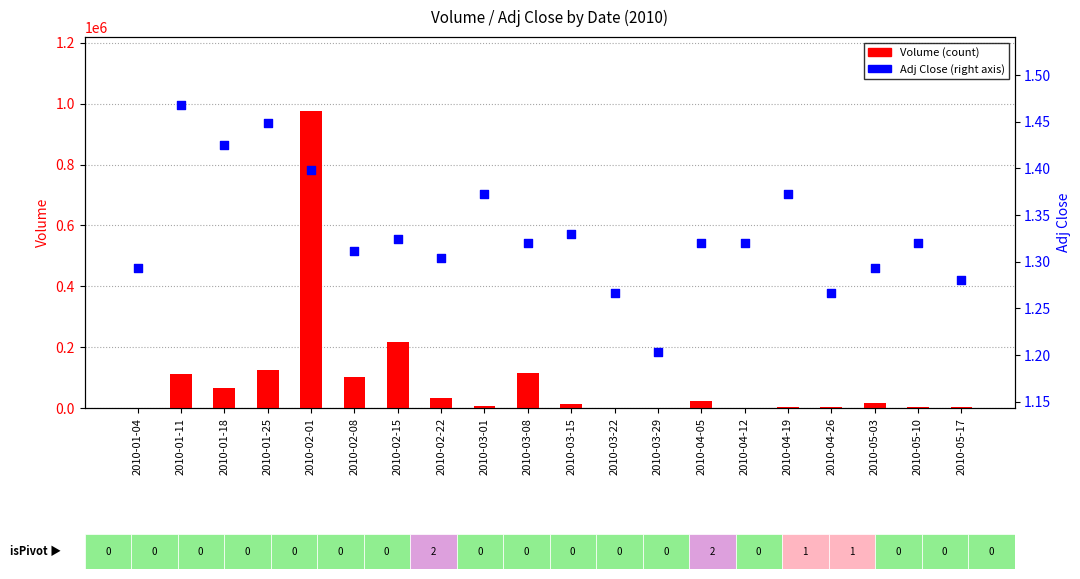

What is the total value across all series at 2010-03-29?

1546.2